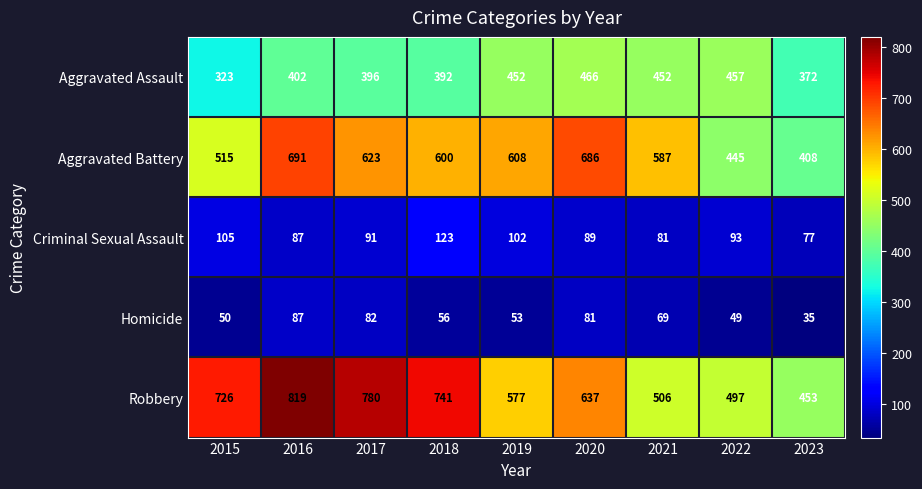

Which category has the highest value in the Criminal Sexual Assault series?

2018